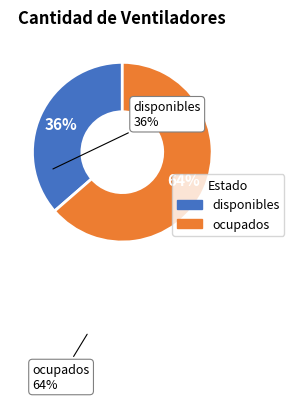

Count the number of slices in the pie.

2